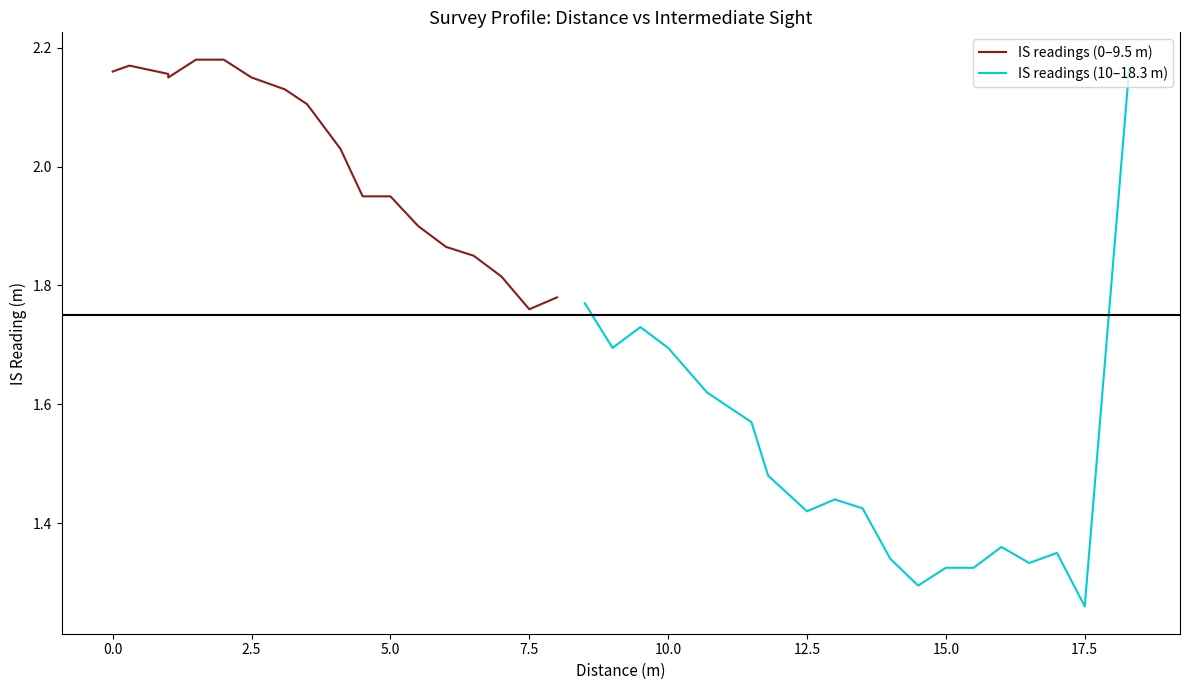

How many interior local valleys does the IS readings (10–18.3 m) series have?

5